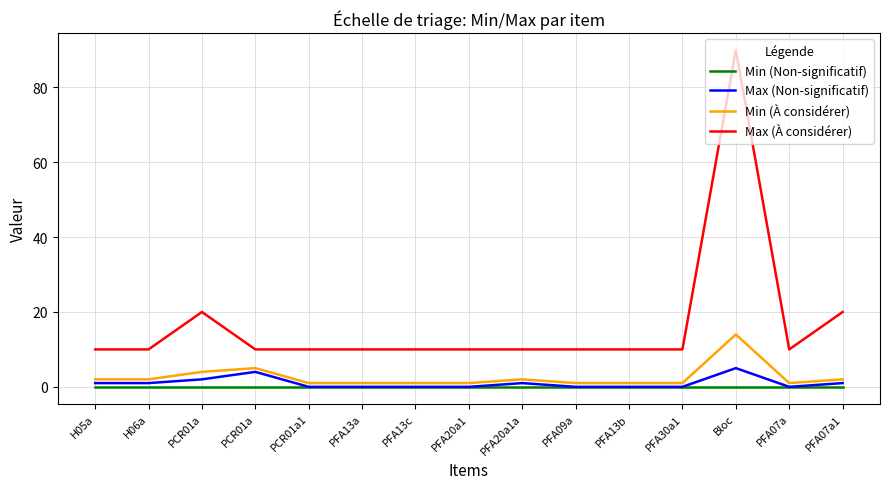

True or false: Min (Non-significatif) and Min (À considérer) cross at least once.

False